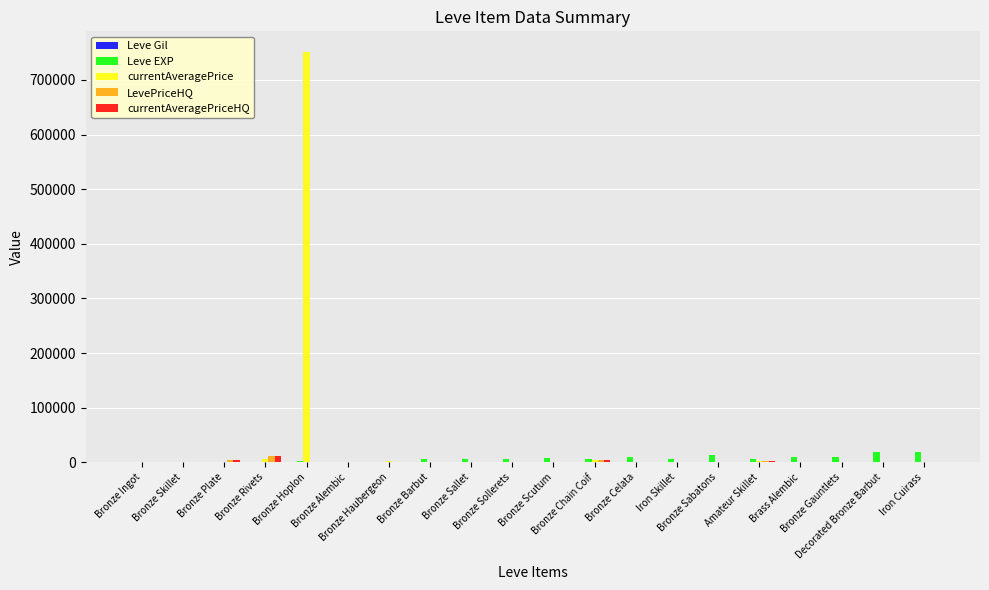

Which series has the largest total across all categories?

currentAveragePrice